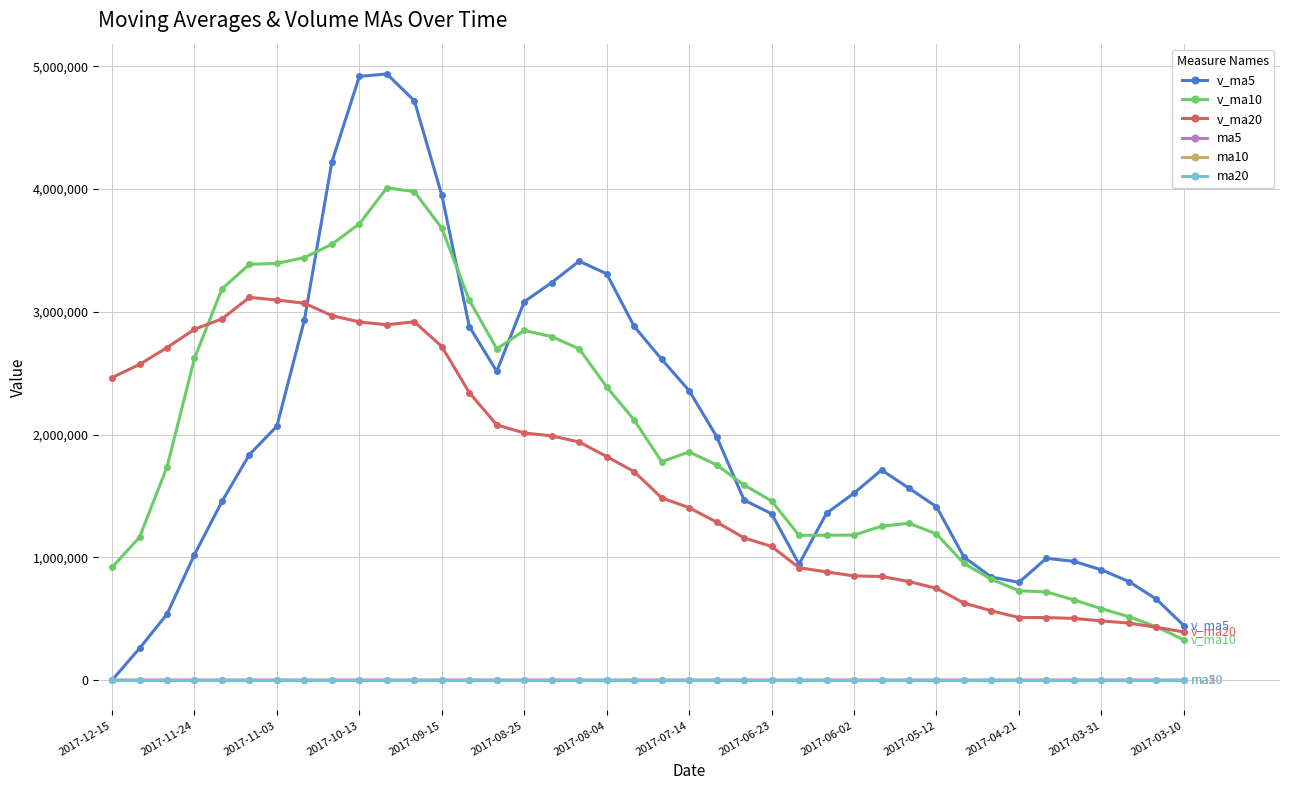

What is the value of the v_ma5 point at the 32nd from the left?

1002328.7